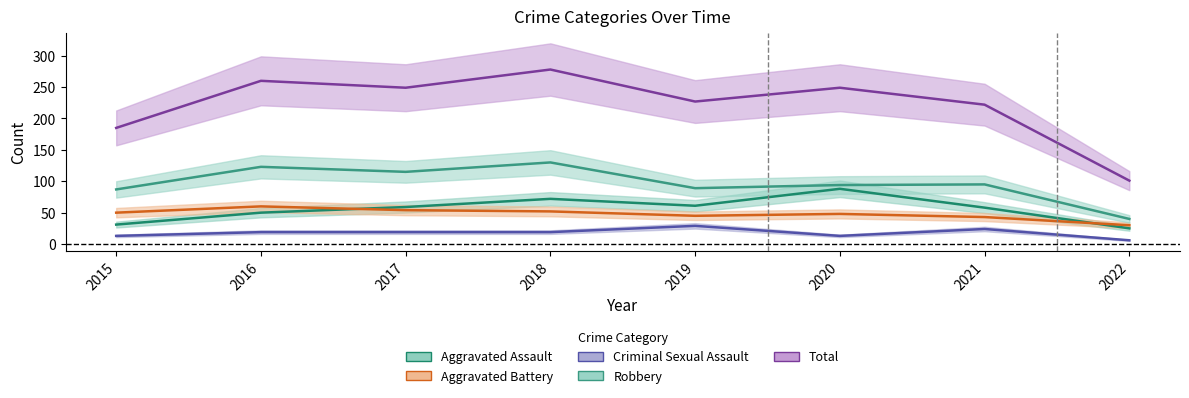

At which label does Aggravated Assault first exceed 59?

2018